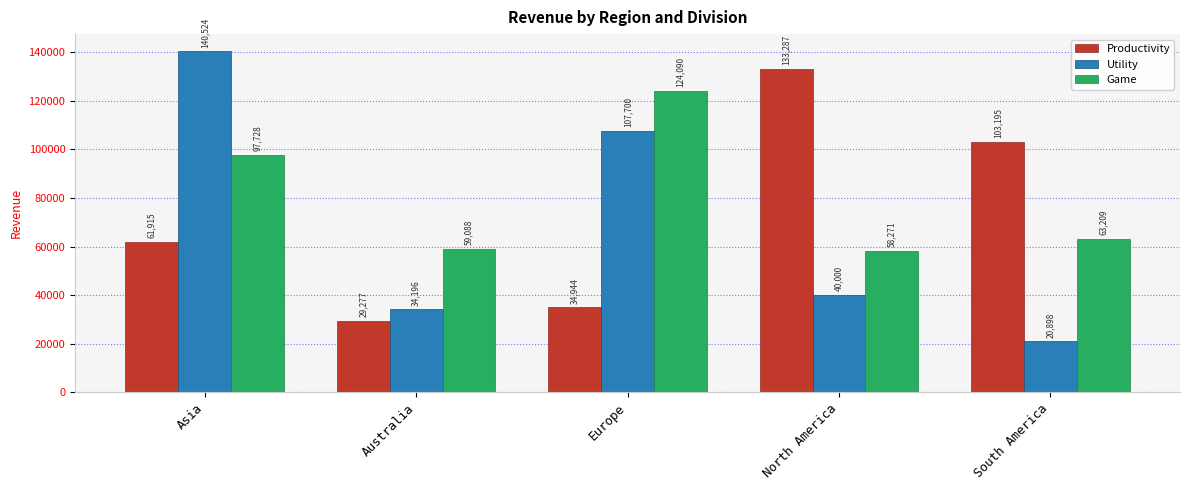

Which series has the largest range (max minus min)?

Utility